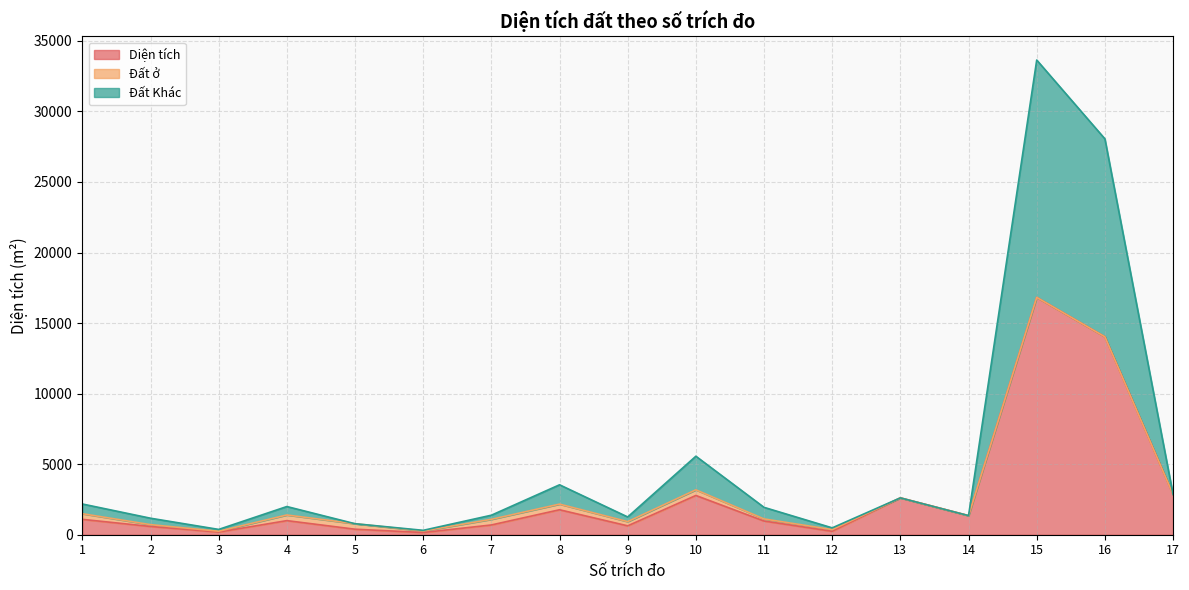

Does the chart have visible grid lines?

Yes